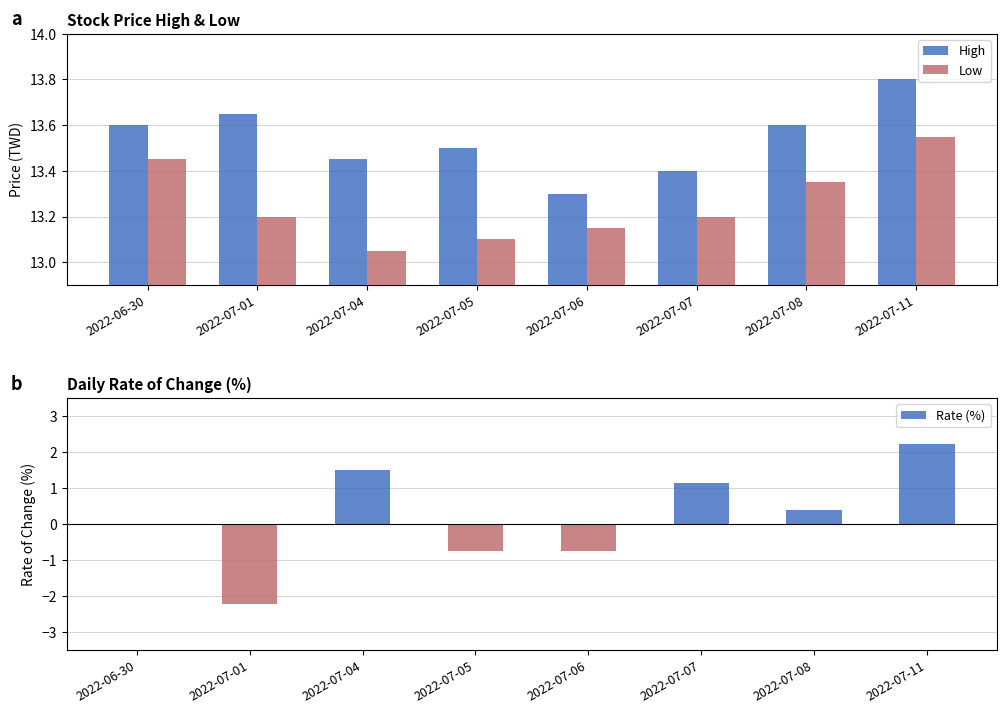

The value of High at 2022-07-06 is 7.0. True or false?

False